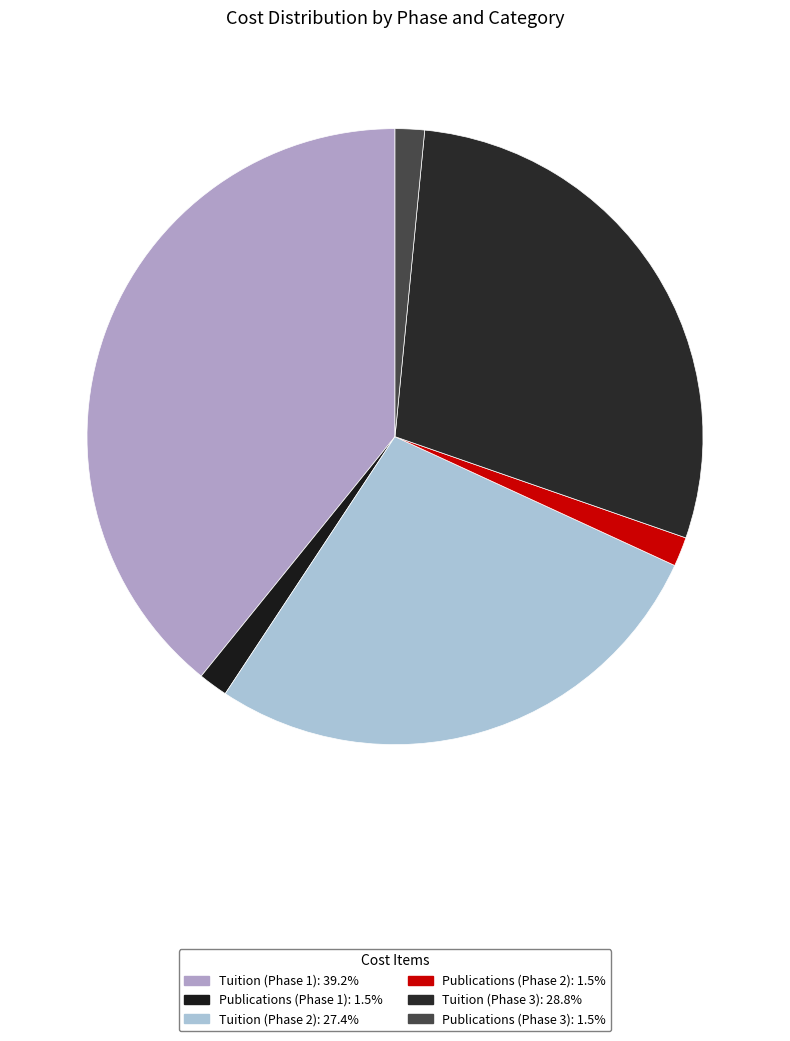

Which category has the smallest portion of the pie?

Publications (Phase 1)